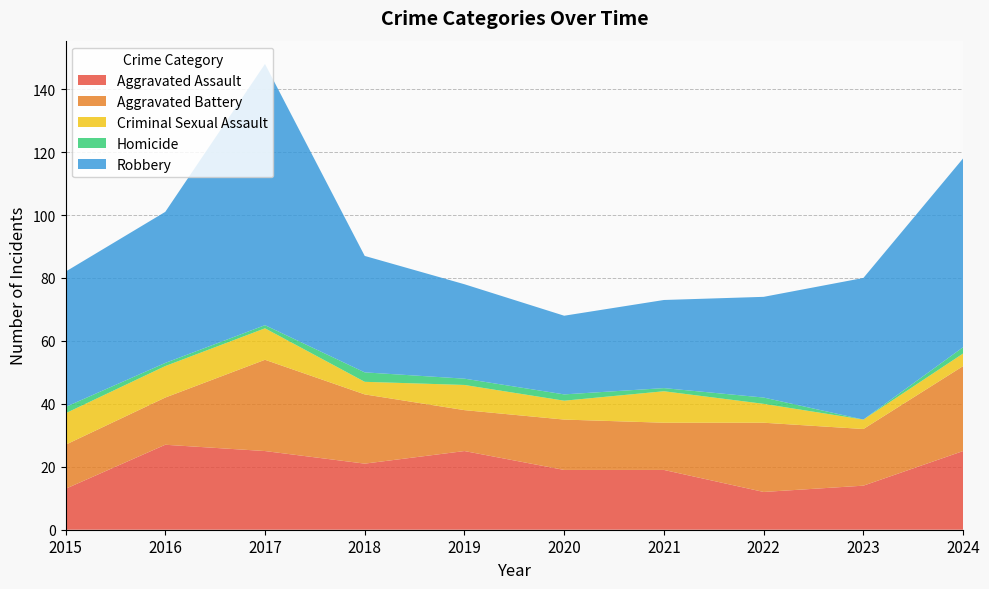

Reading right to left, transcribe all the data shown in this chart.

Aggravated Assault: 2024=25	2023=14	2022=12	2021=19	2020=19	2019=25	2018=21	2017=25	2016=27	2015=13
Aggravated Battery: 2024=27	2023=18	2022=22	2021=15	2020=16	2019=13	2018=22	2017=29	2016=15	2015=14
Criminal Sexual Assault: 2024=4	2023=3	2022=6	2021=10	2020=6	2019=8	2018=4	2017=10	2016=10	2015=10
Homicide: 2024=2	2023=0	2022=2	2021=1	2020=2	2019=2	2018=3	2017=1	2016=1	2015=2
Robbery: 2024=60	2023=45	2022=32	2021=28	2020=25	2019=30	2018=37	2017=83	2016=48	2015=43